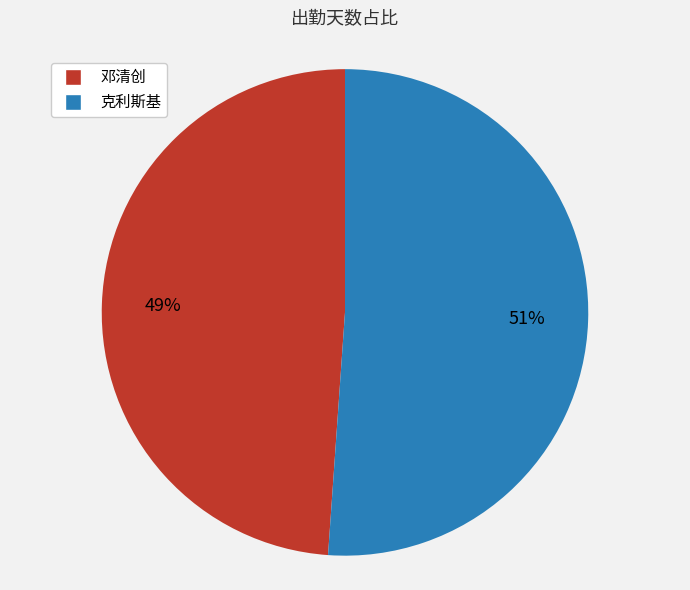

Is the sum of 克利斯基 and 邓清创 greater than half?

Yes